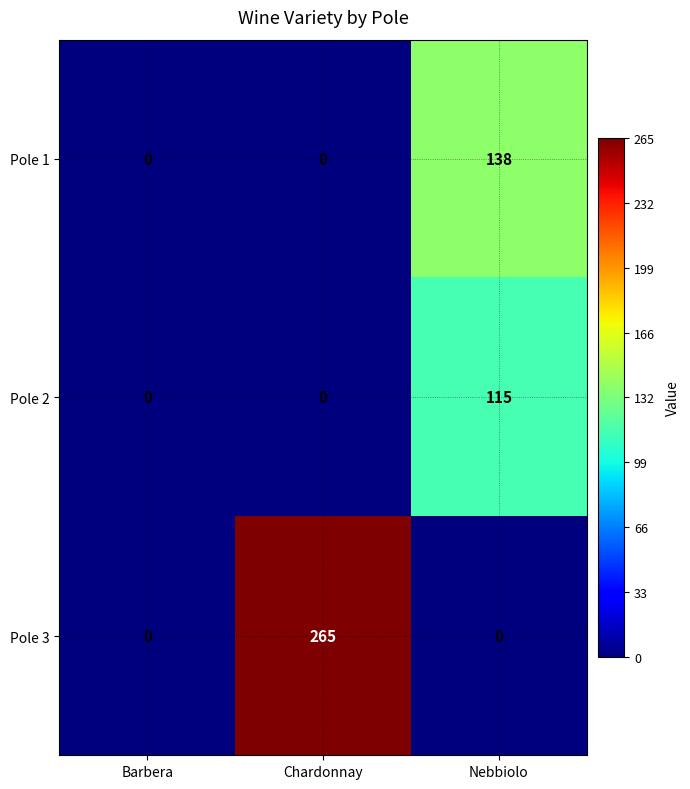

Rank the series by their average value, from highest to lowest.

Pole 3, Pole 1, Pole 2